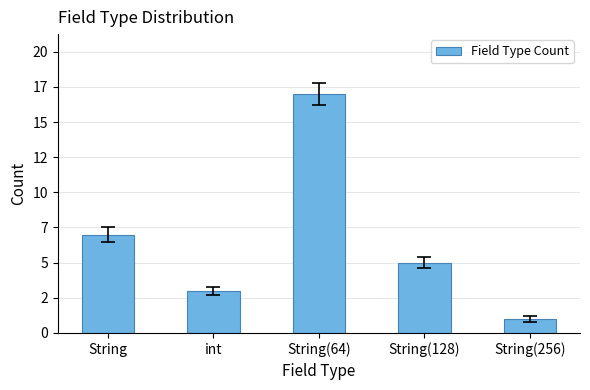

List the labels in order of value, largest first.

String(64), String, String(128), int, String(256)